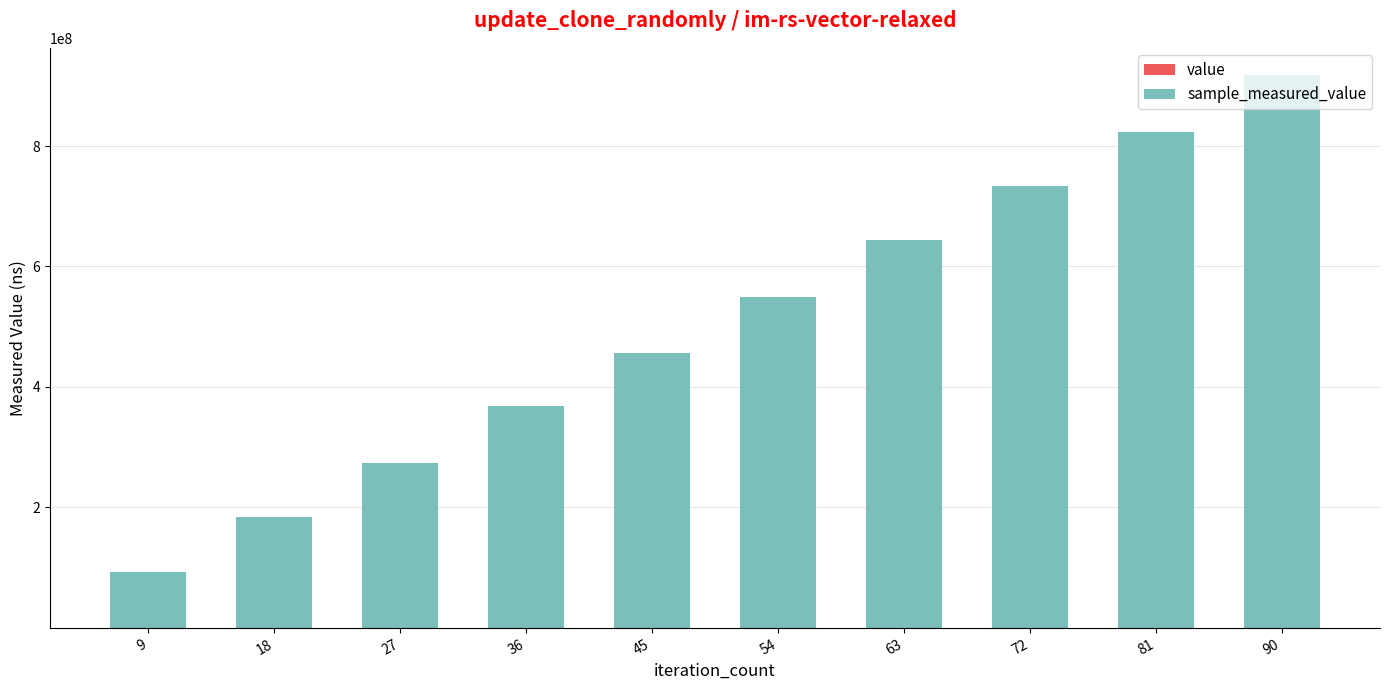

At which category is the sum across all series the highest?

90